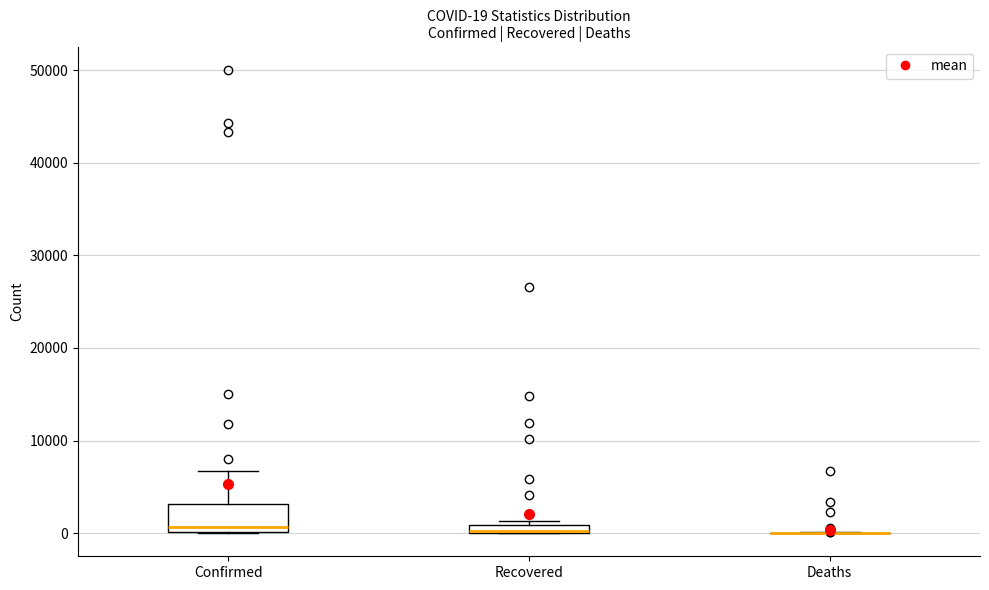

Comparing the boxes themselves (not the whiskers), which one is the tallest?

Confirmed